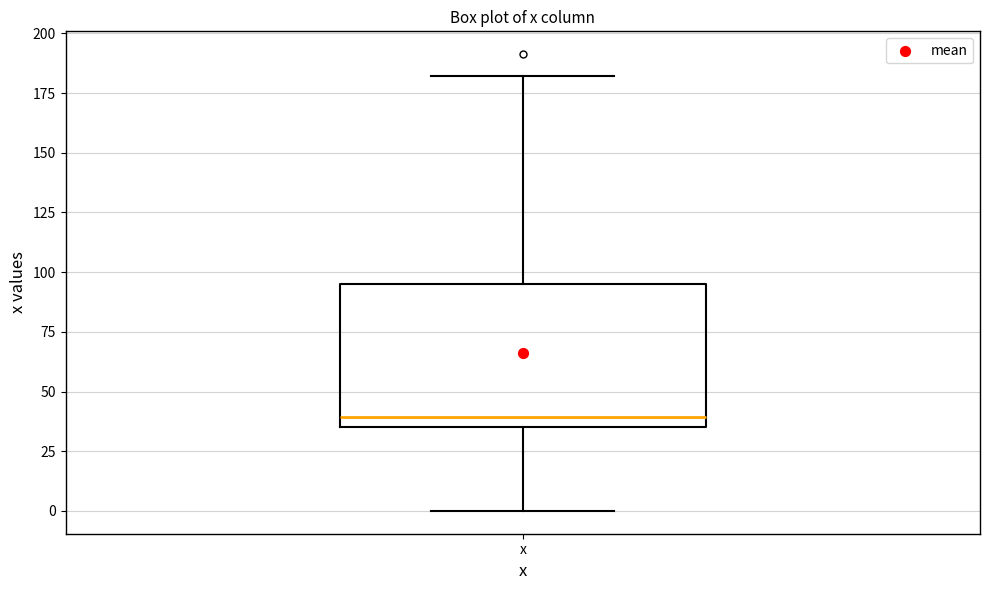

Where is the upper edge of the box for x on the y-axis? The values are not printed on the chart, so give them approximately, as read against the axis.

95